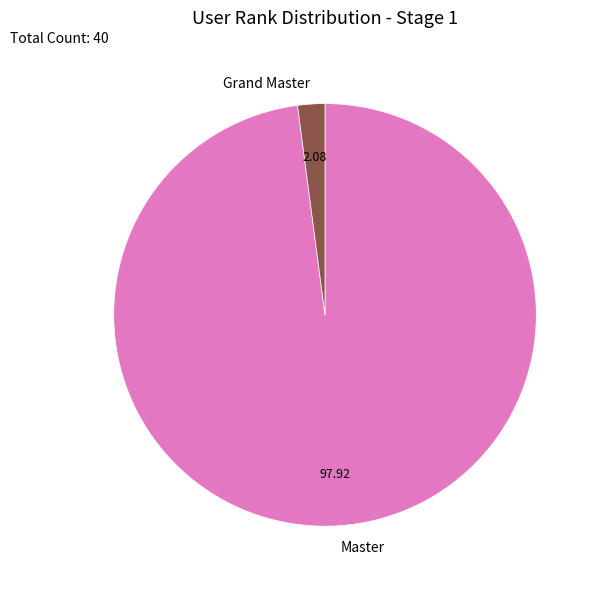

Rank the categories by value from lowest to highest.

Grand Master, Master